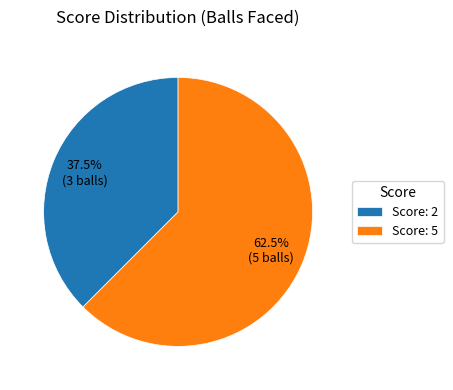

To the nearest percent, what is the average slice percentage?

50%